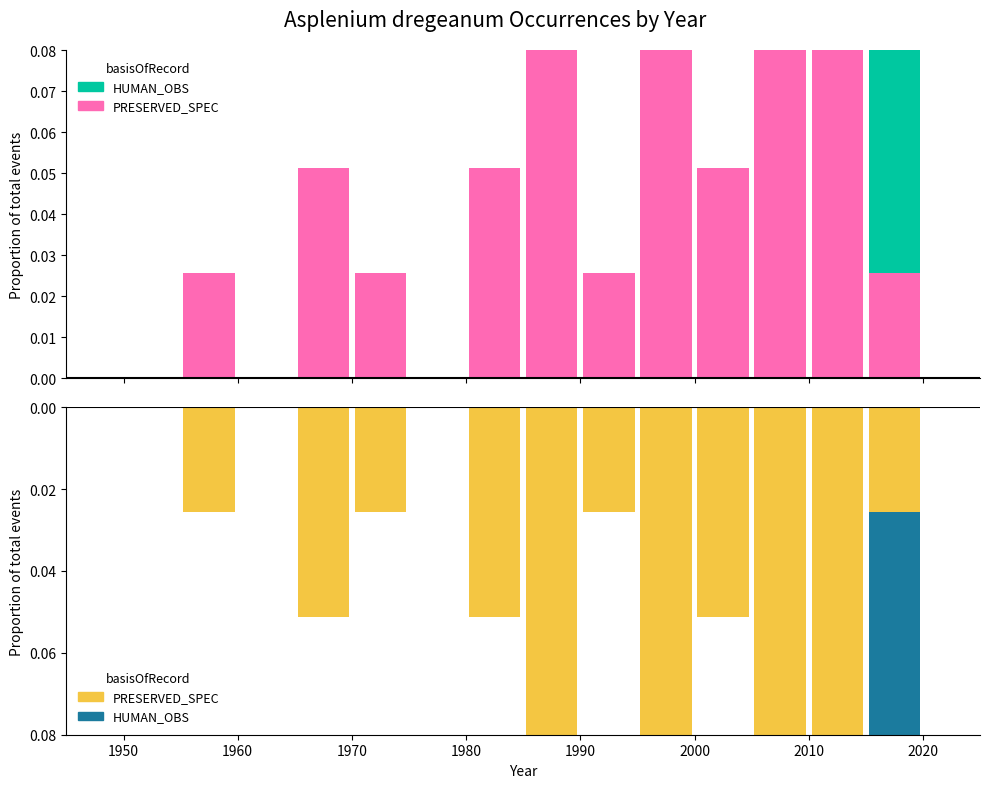

The value of HUMAN_OBSERVATION at 1940 is -0.1. True or false?

False